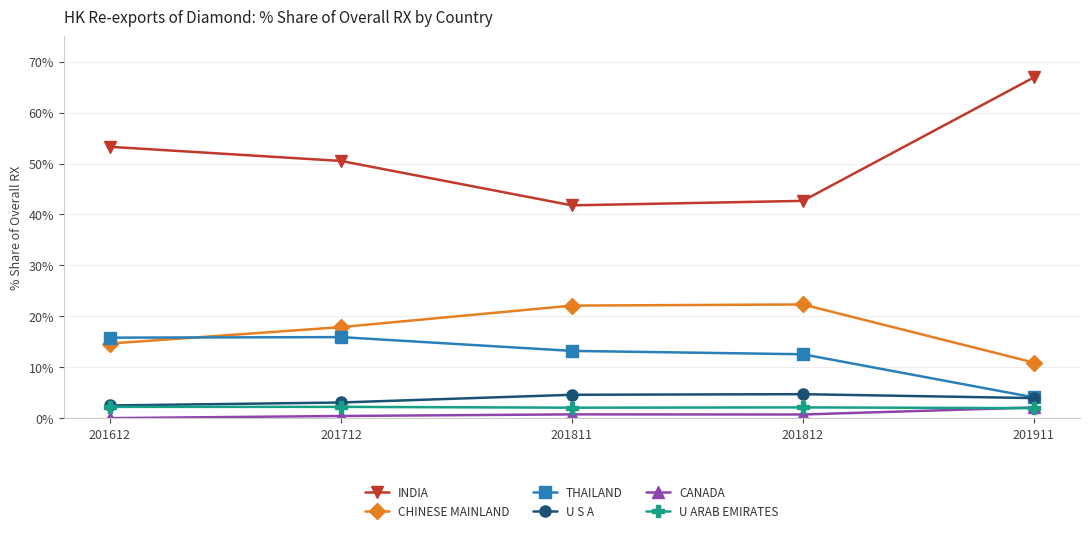

What is the difference between the maximum and minimum values in the U ARAB EMIRATES series?

0.3